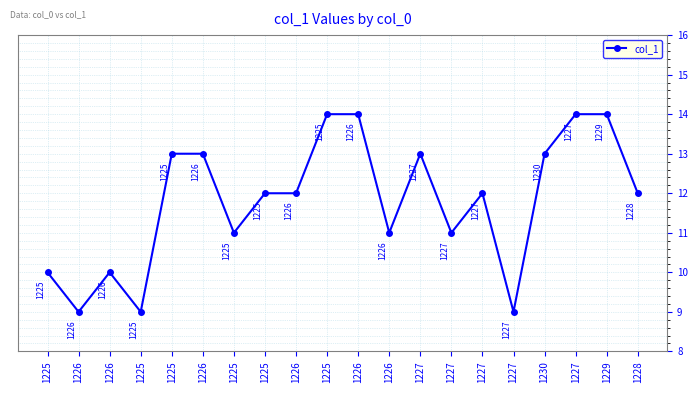

What is the minimum value shown in the chart?

9